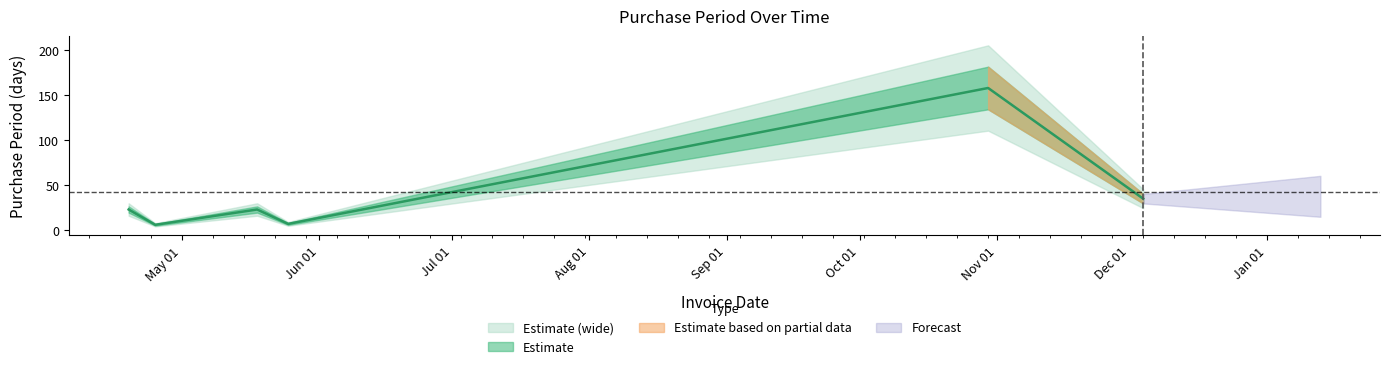

Reading right to left, what are all the values shown in this chart?

35	158	7	23	6	23